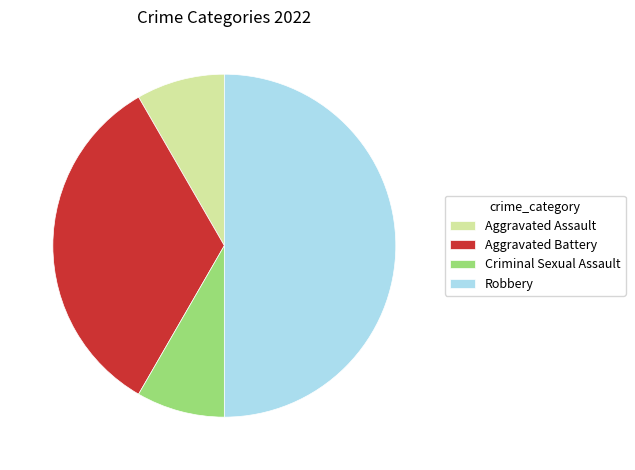

Which has a higher value, Robbery or Aggravated Battery?

Robbery